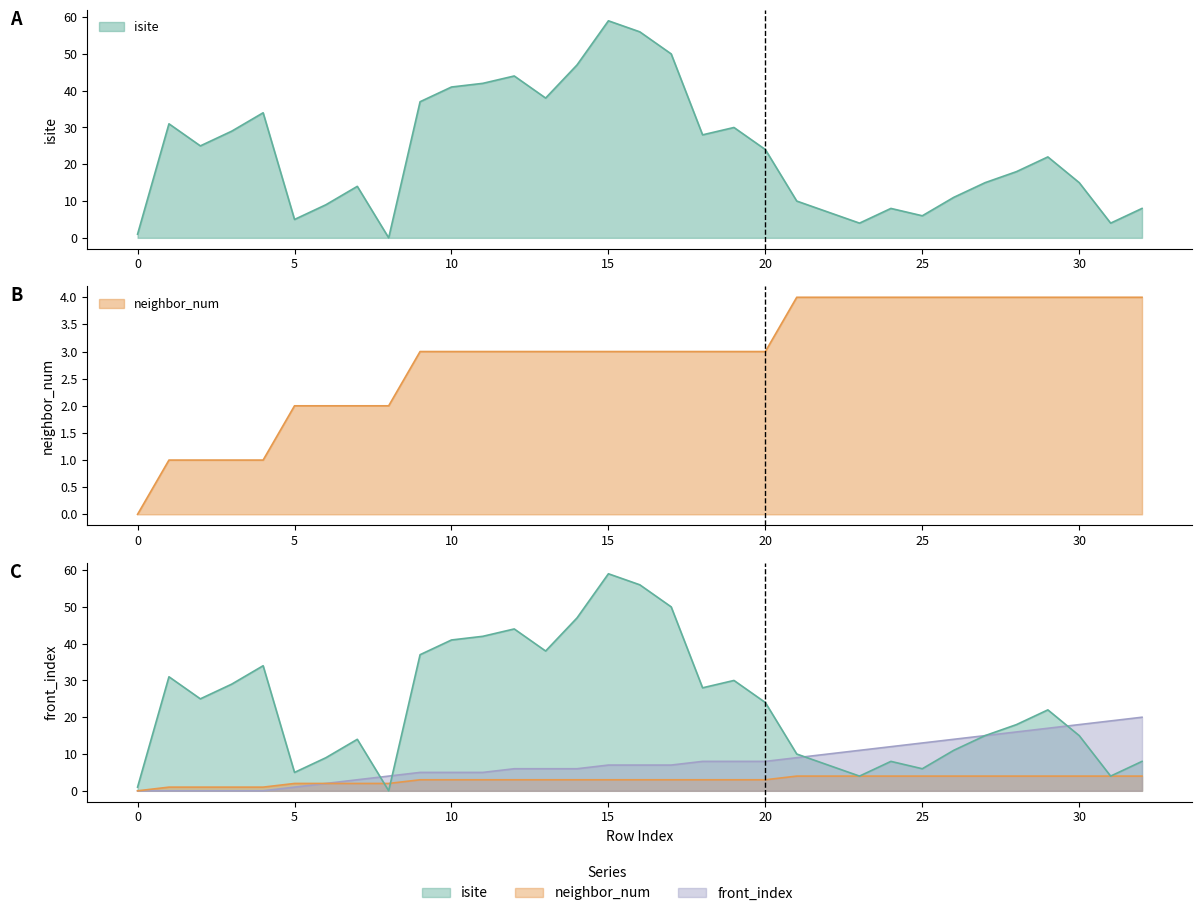

True or false: neighbor_num has a value of 6 at 24.

False